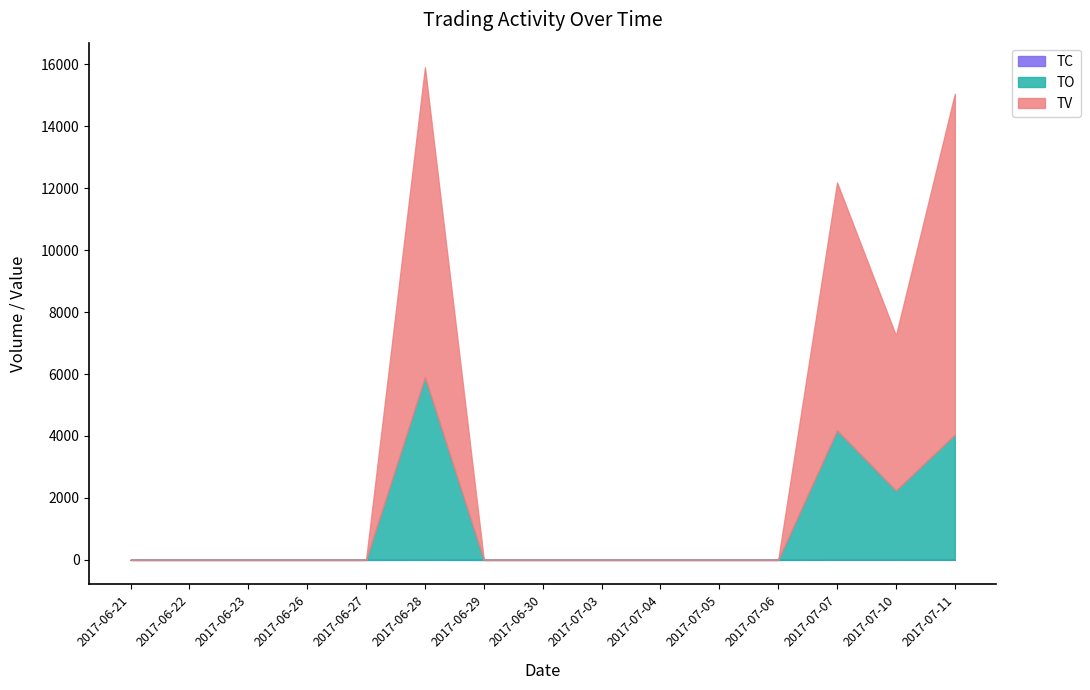

At which label is TV closest to 5500?

2017-07-10